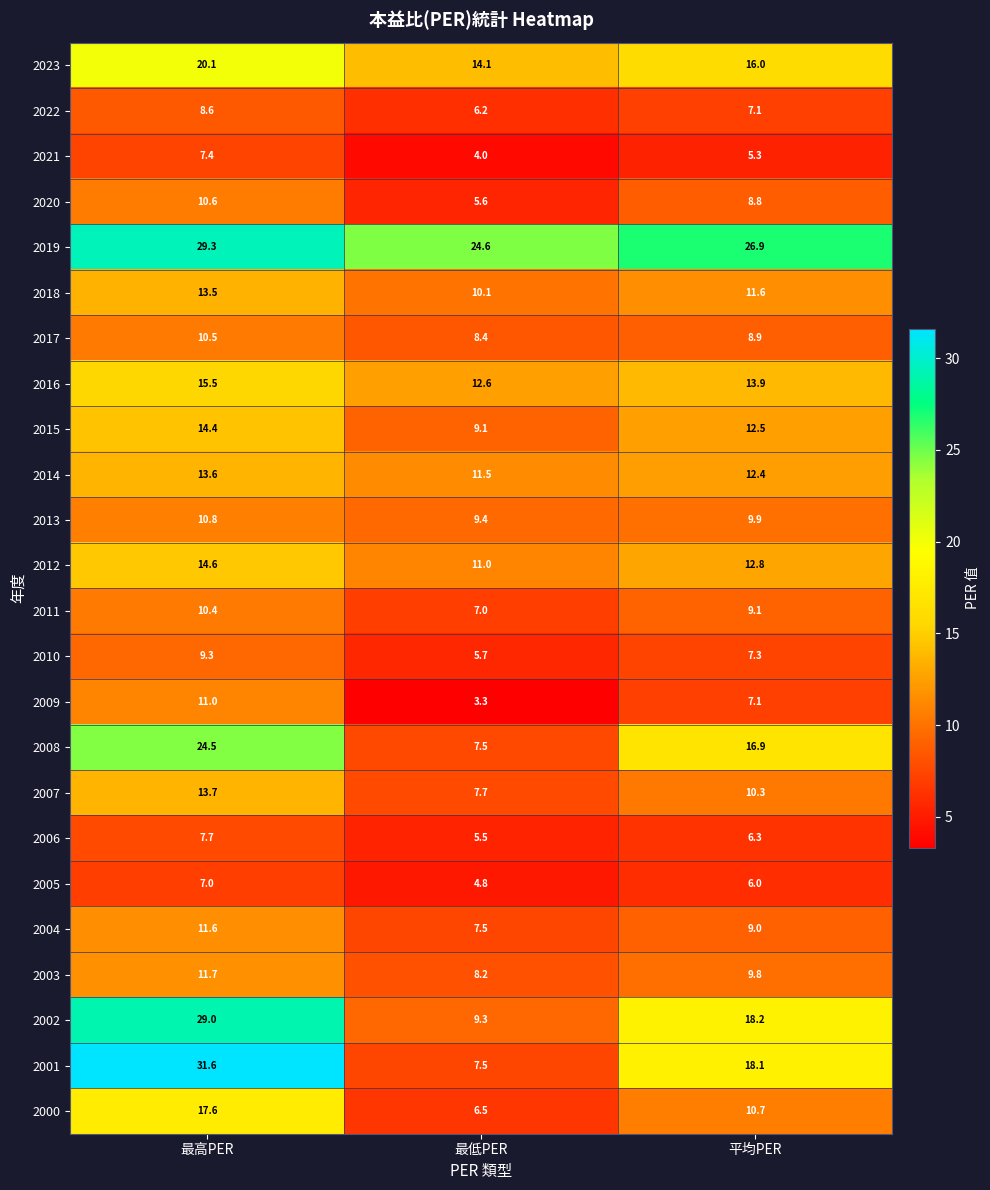

At which label does 2005 first exceed 6?

最高PER